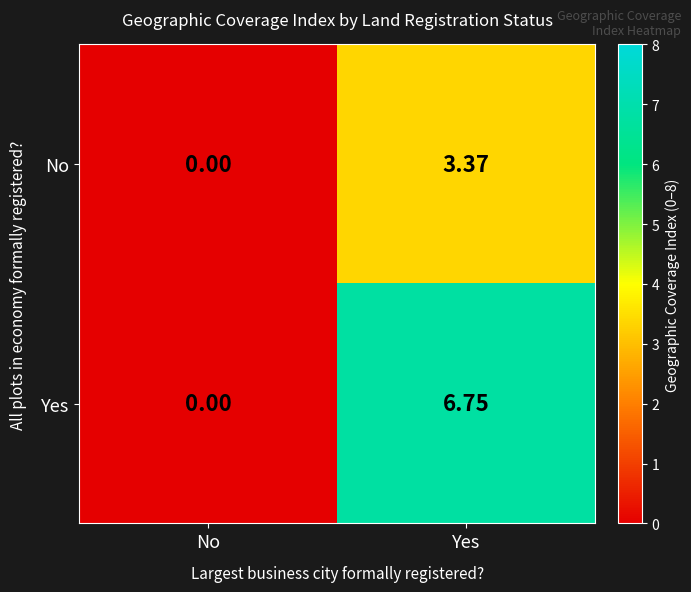

Which category has the highest value across all series?

Yes